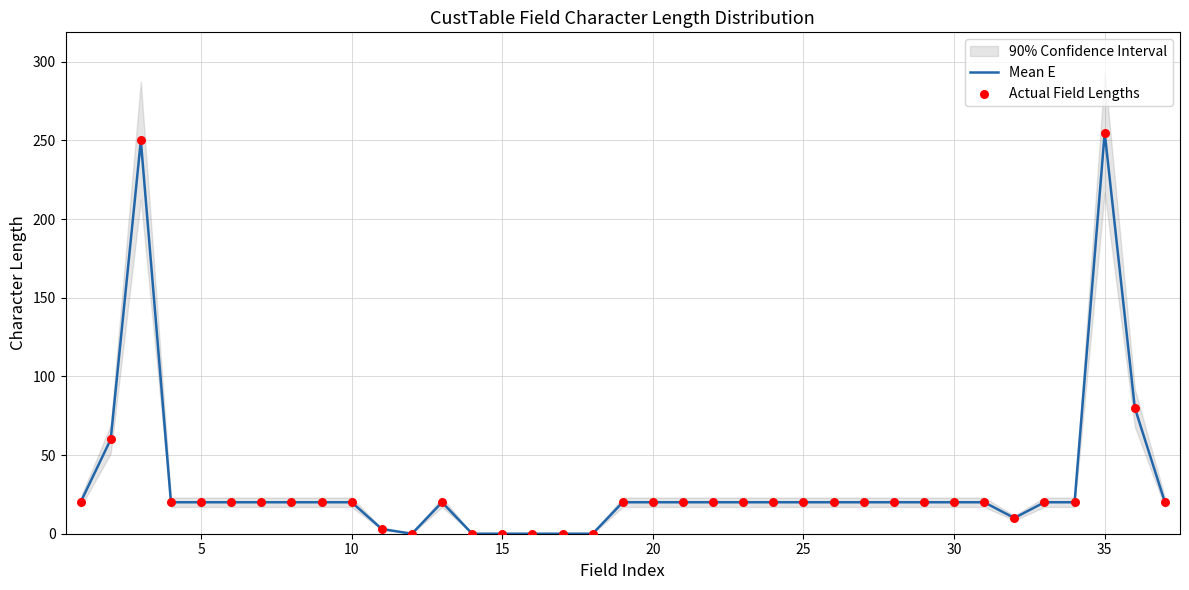

Which series reaches the minimum Y coordinate?

Mean E